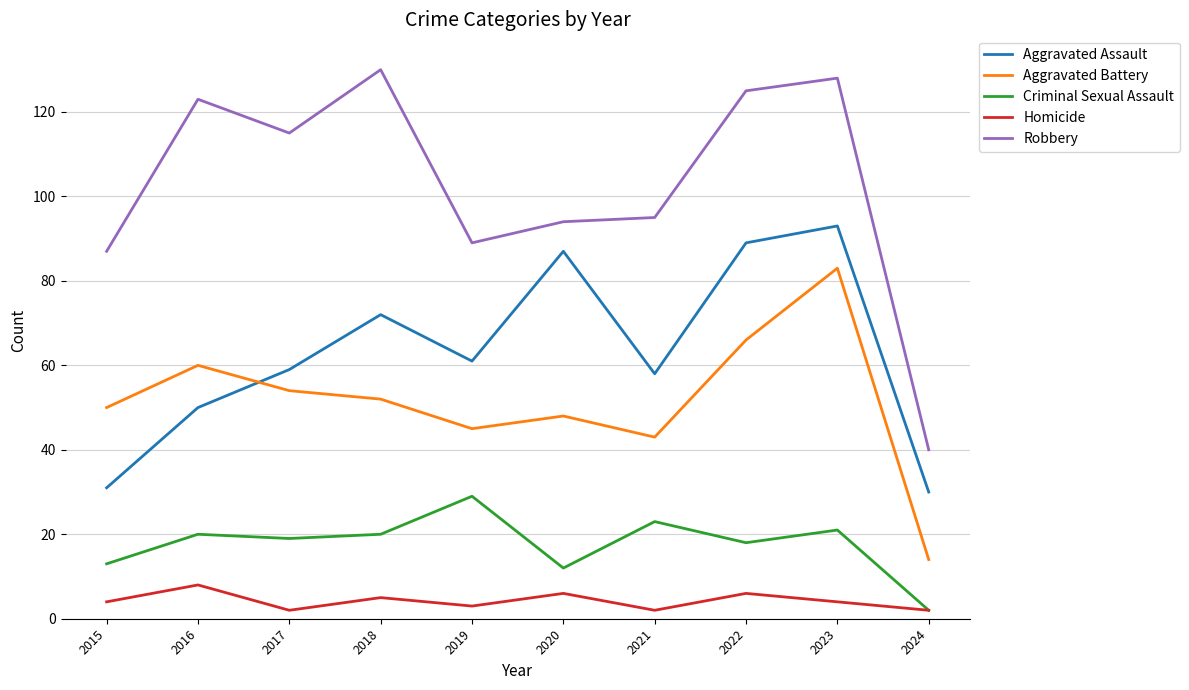

Which series has the widest spread of values?

Robbery